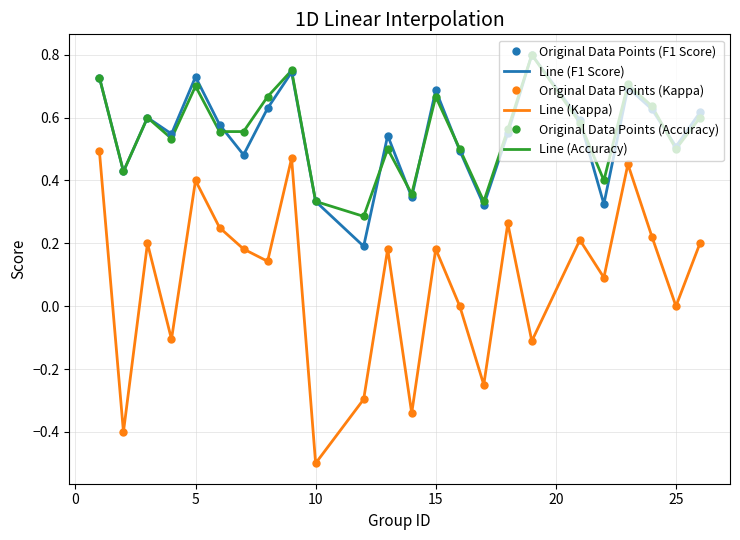

How many interior local valleys does the Line (Accuracy) series have?

7